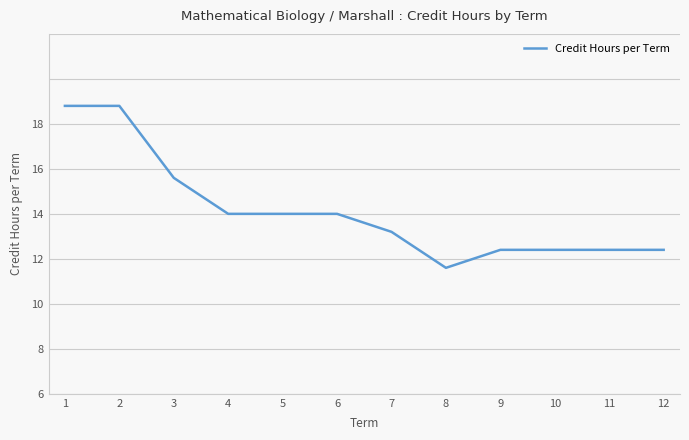

Read the value at 4.

10